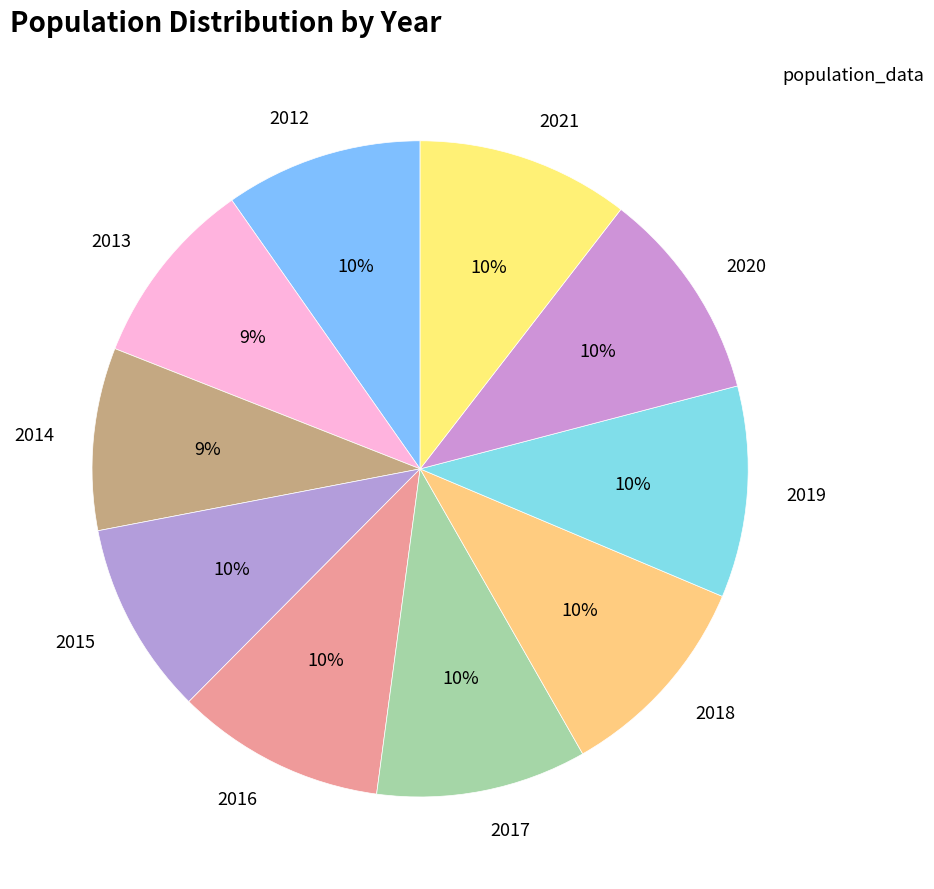

How many segments does this pie chart have?

10